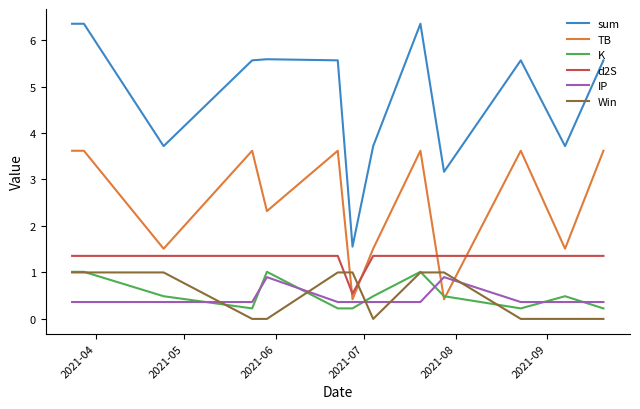

What is the maximum value for sum?

6.4